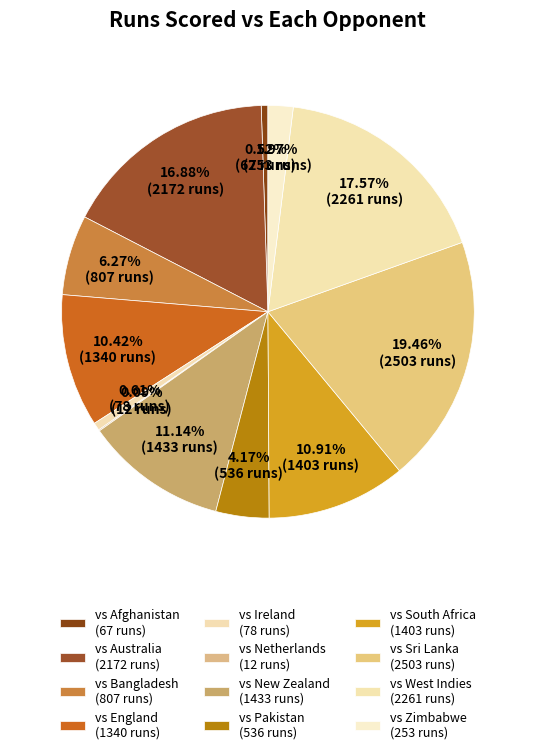

Count the number of slices in the pie.

12